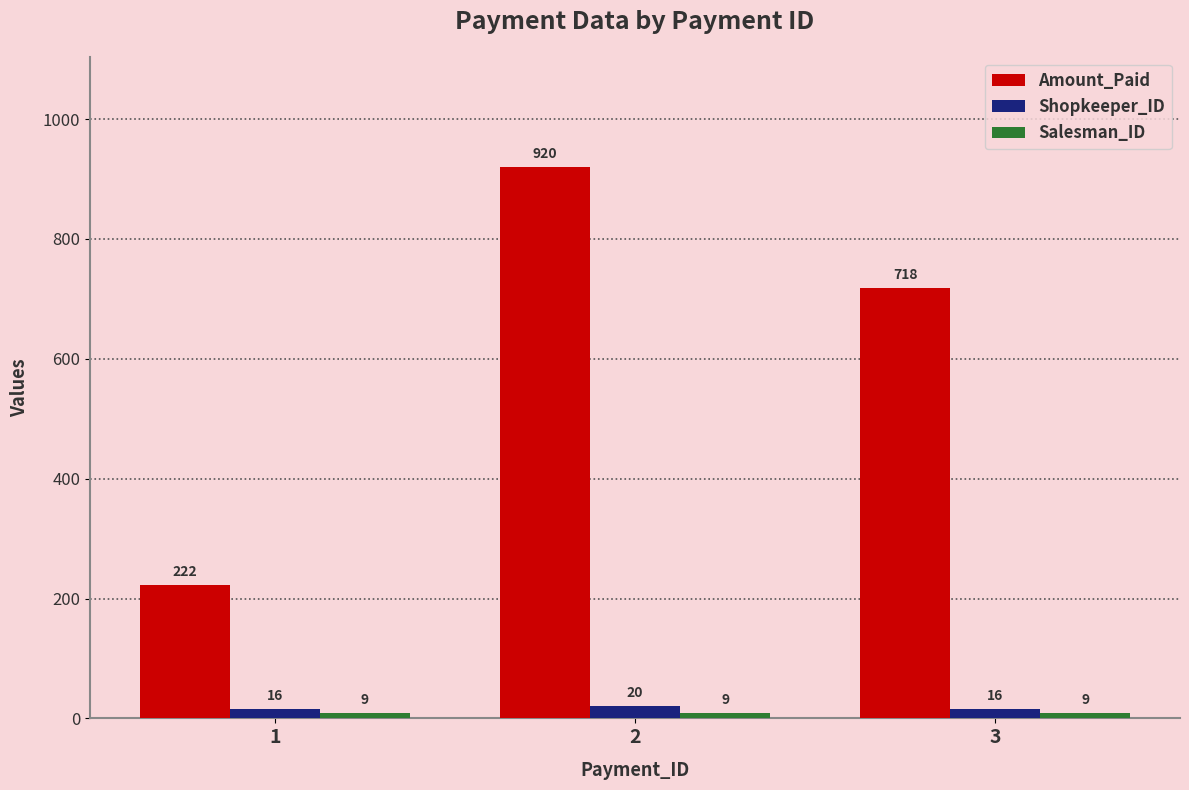

True or false: Amount_Paid has a value of 1510 at 2.

False